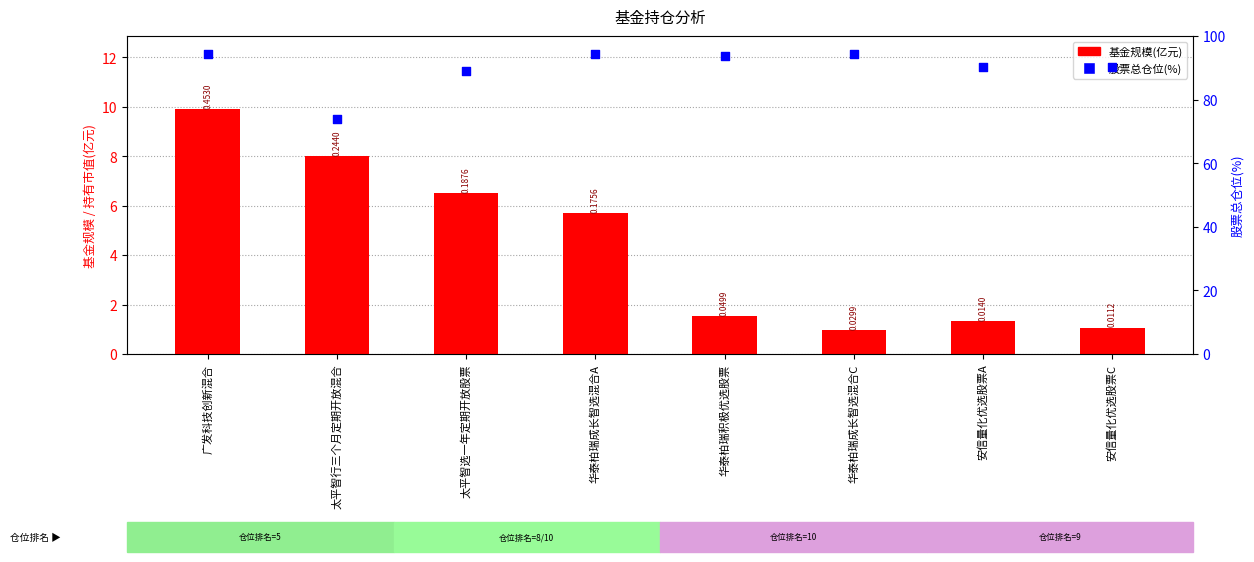

What is the total value across all series at 广发科技创新混合?

104.3